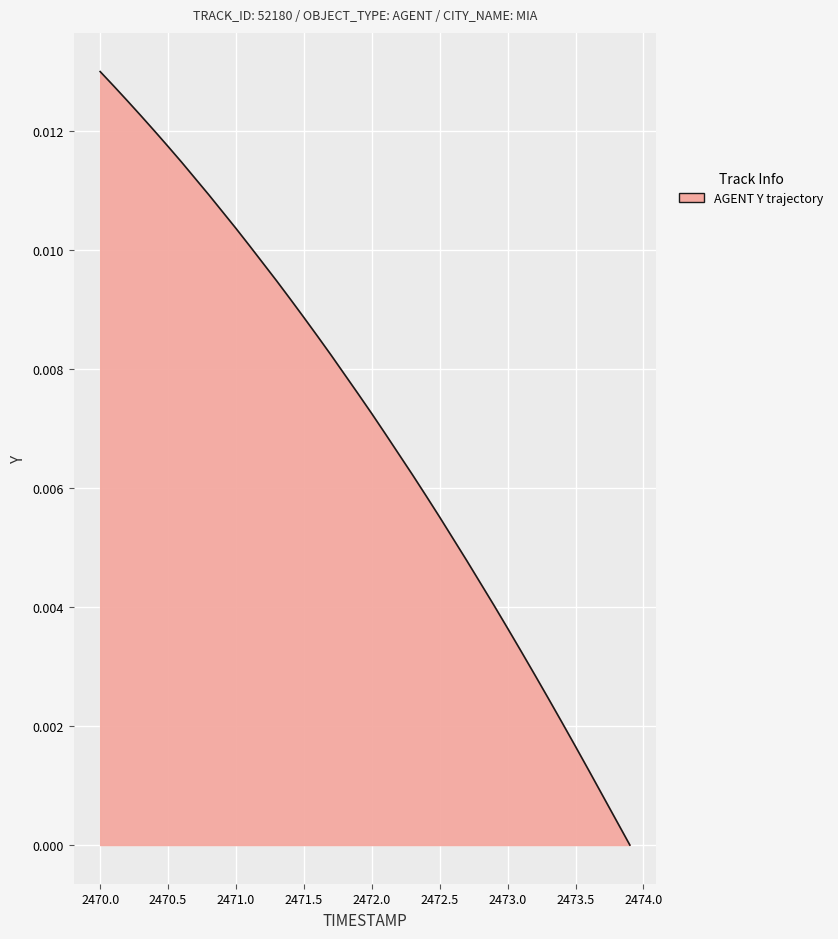

Count the number of data series in this chart.

1